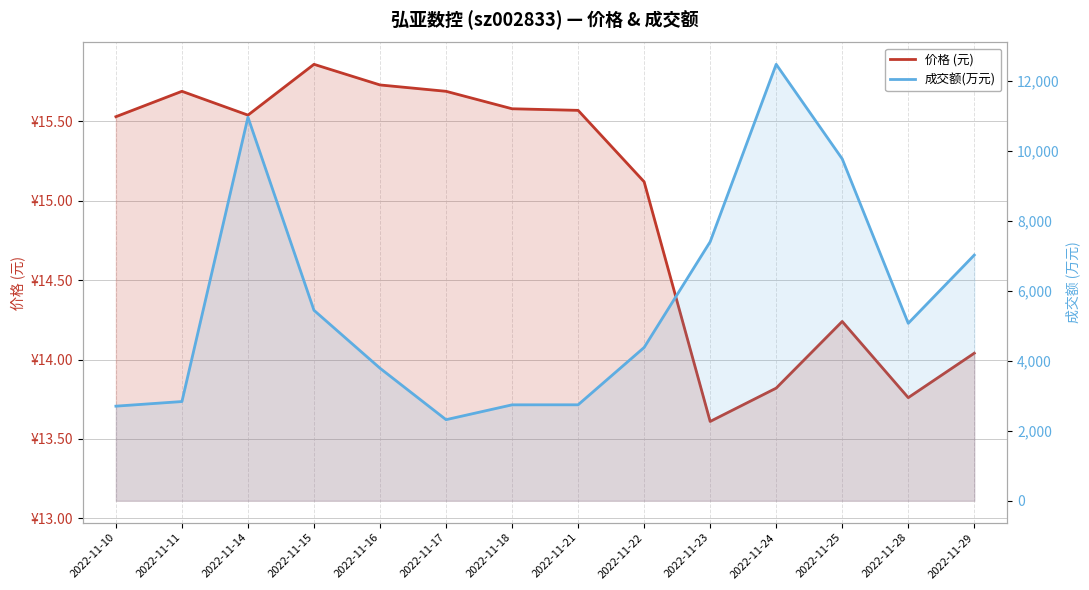

What is the difference between the 成交额(万元) values at 2022-11-24 and 2022-11-22?

8086.0